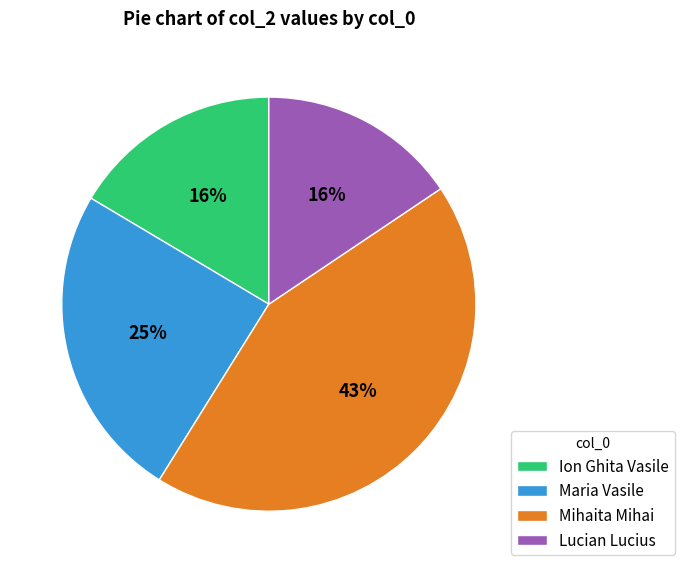

Does Mihaita Mihai represent more than half of the total?

No